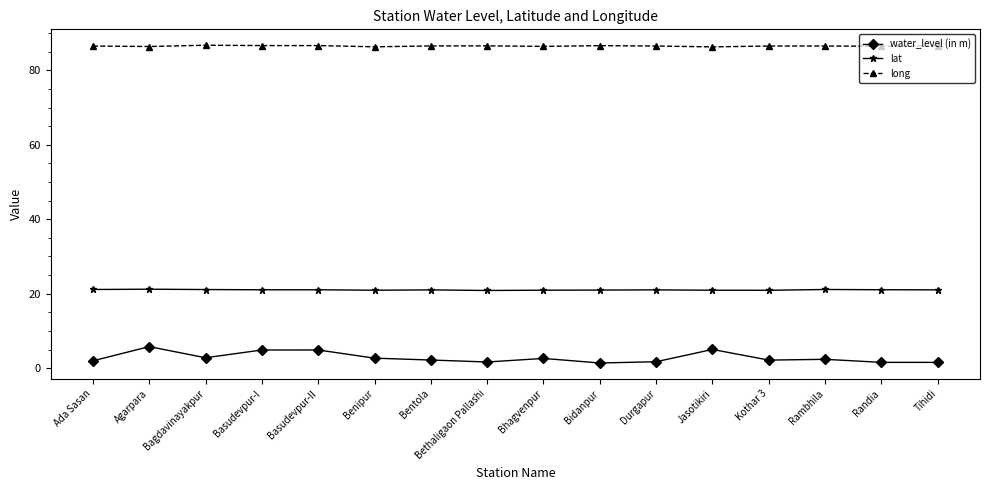

What is the value of the water_level (in m) point at the 8th from the left?

1.7